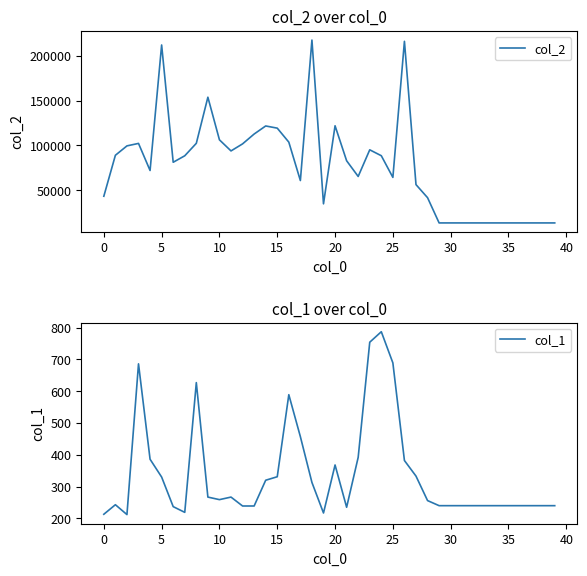

Between 15 and 22, which series saw the biggest shift?

col_2